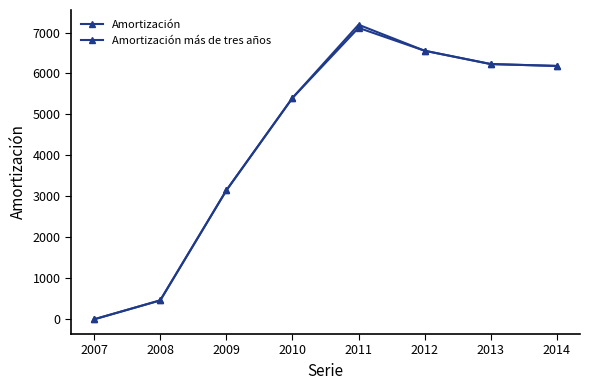

Count the number of categories in the chart.

8